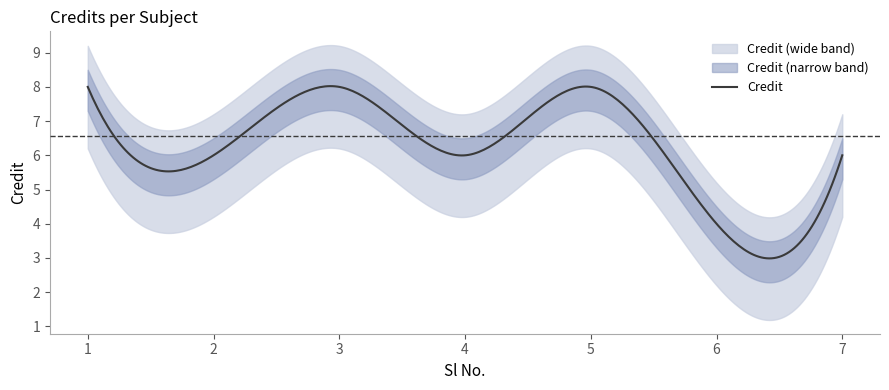

What is the difference between the maximum and minimum values?

4